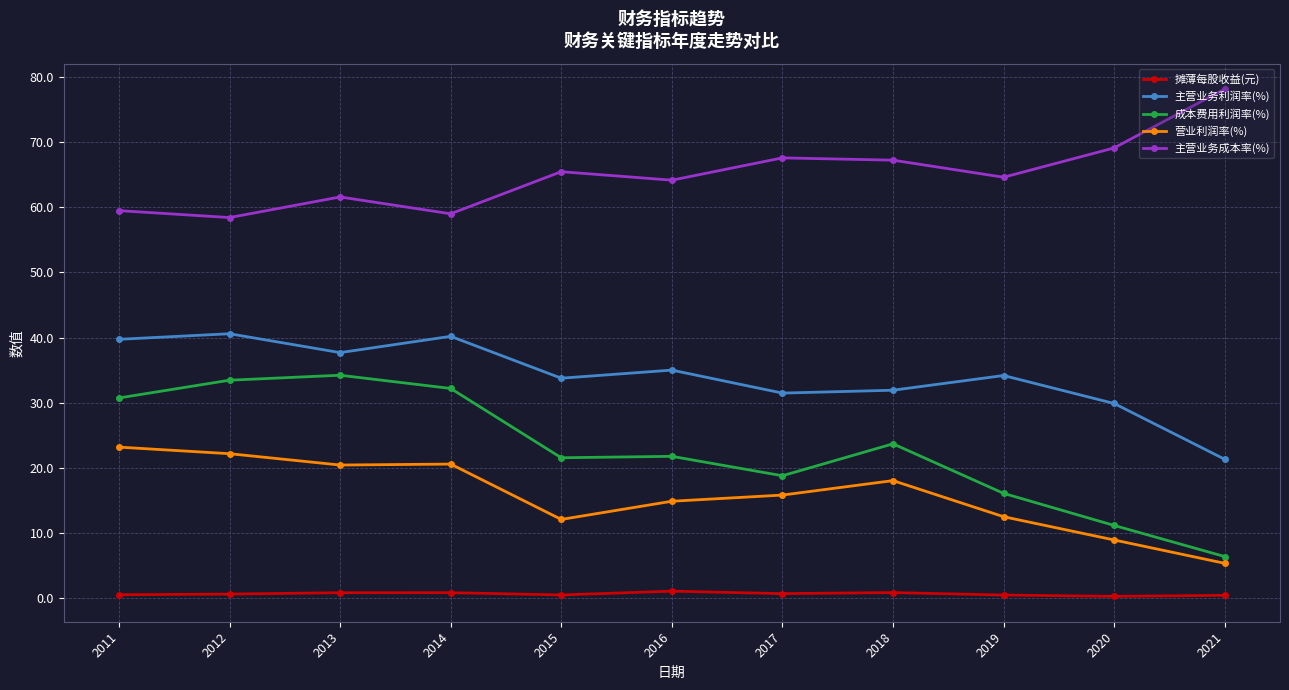

What is the total value across all series at 2018?

141.7